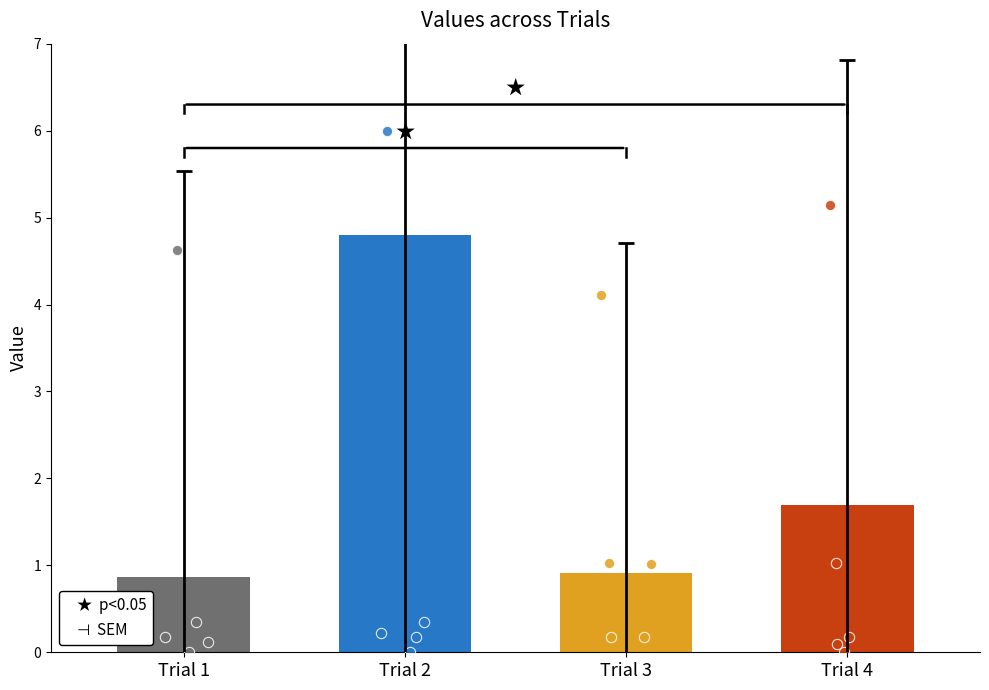

What is the ratio of the value at Trial 1 to the value at Trial 4?

0.5